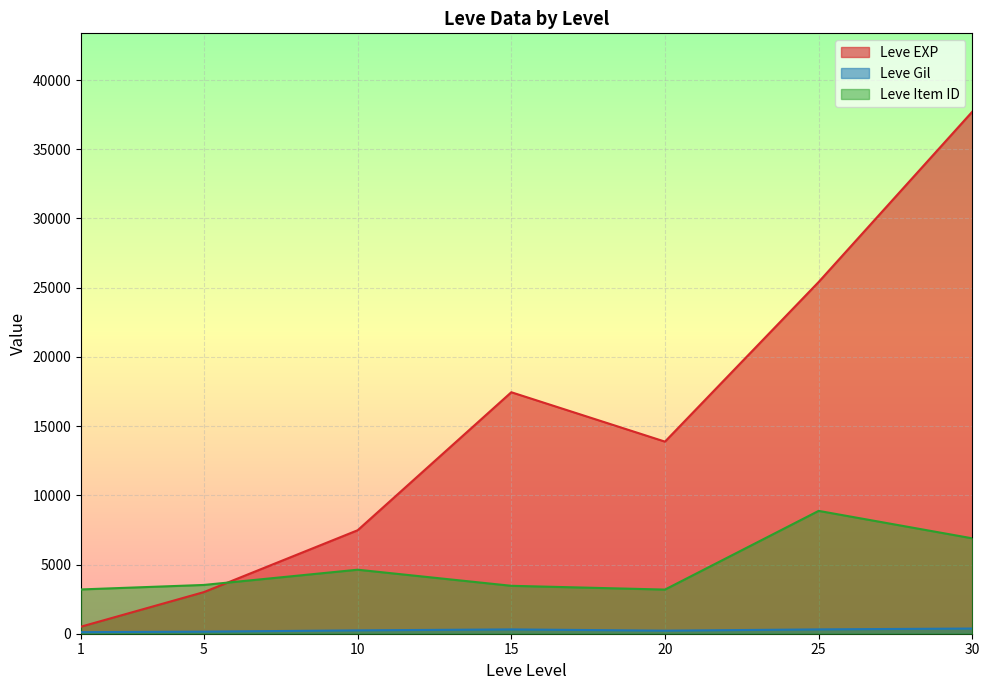

Does the chart display data point markers on the line(s)?

No